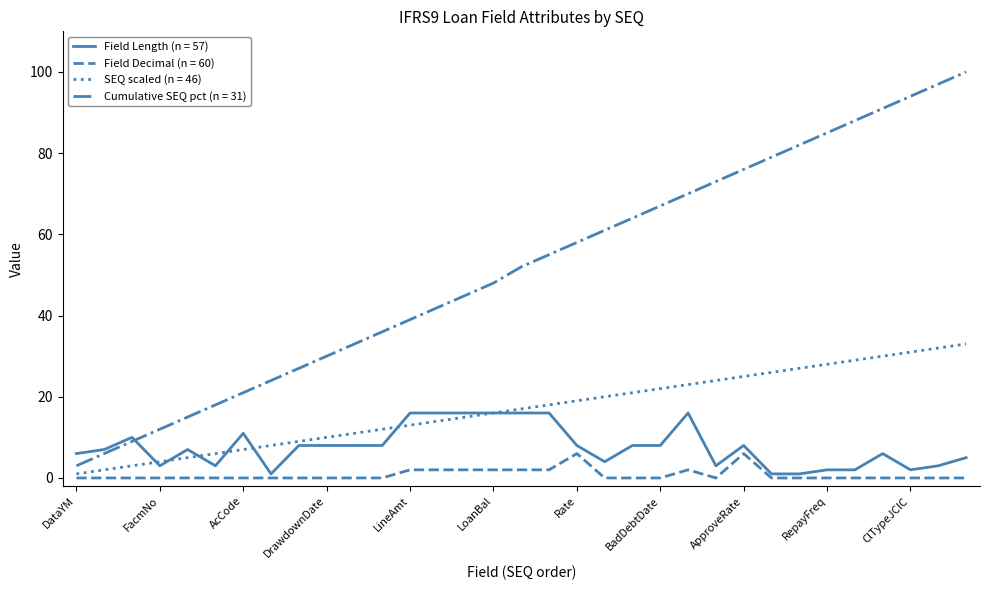

Which series has the largest total across all categories?

Cumulative SEQ pct (n = 31)